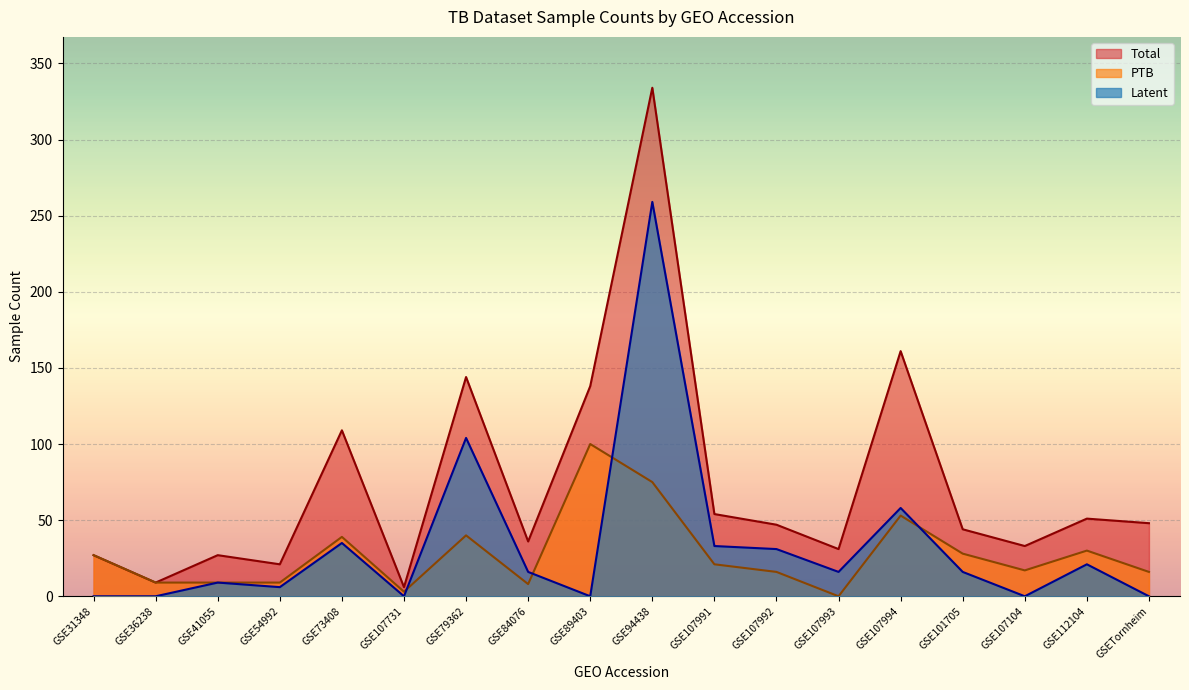

Between GSE41055 and GSE112104, which is larger?

GSE112104